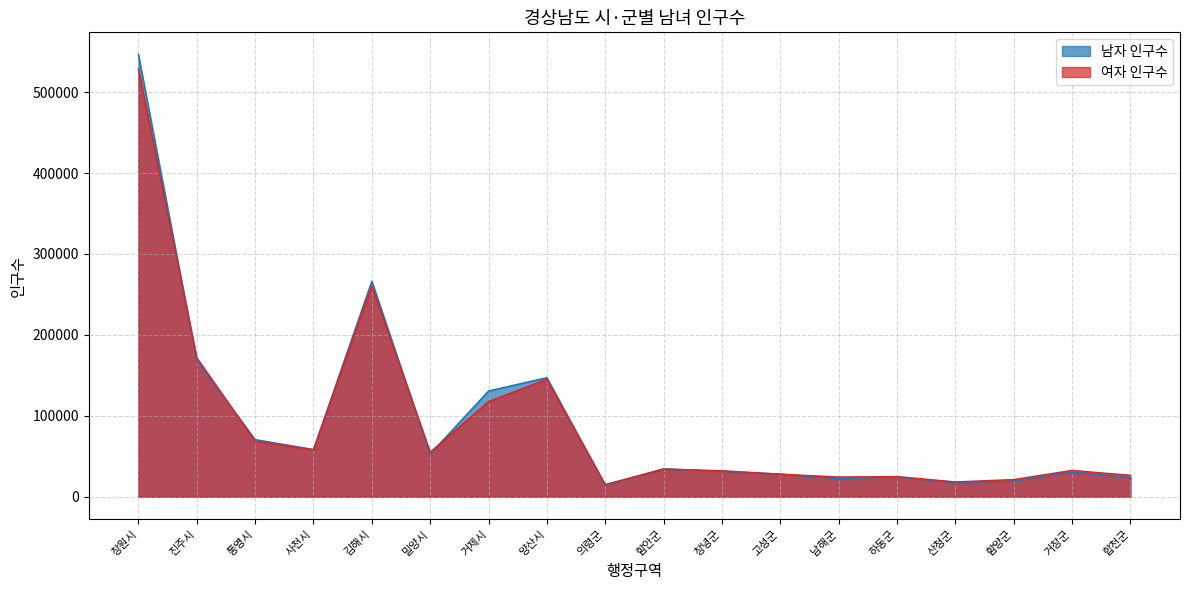

Which series has the largest total across all categories?

남자 인구수